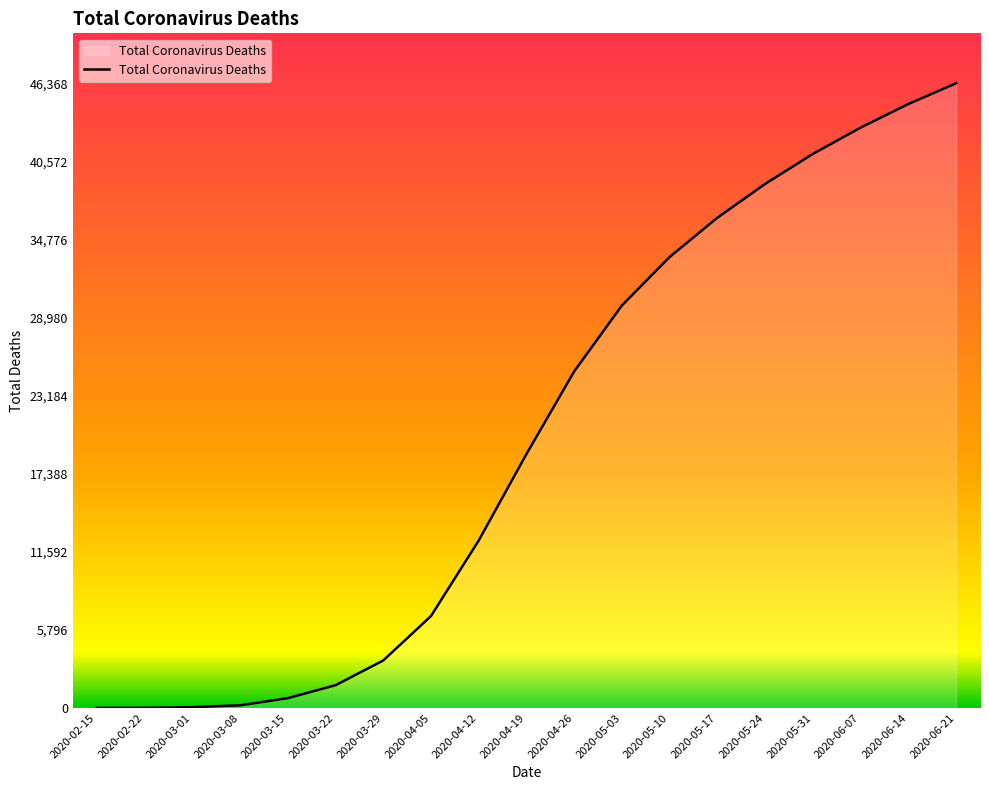

What is the ratio of the value at 2020-05-24 to the value at 2020-03-15?

53.7